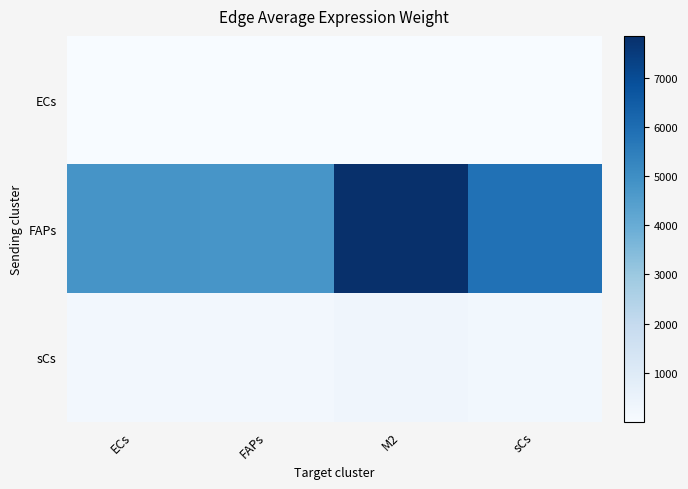

What is the minimum value shown in the chart?

3.2